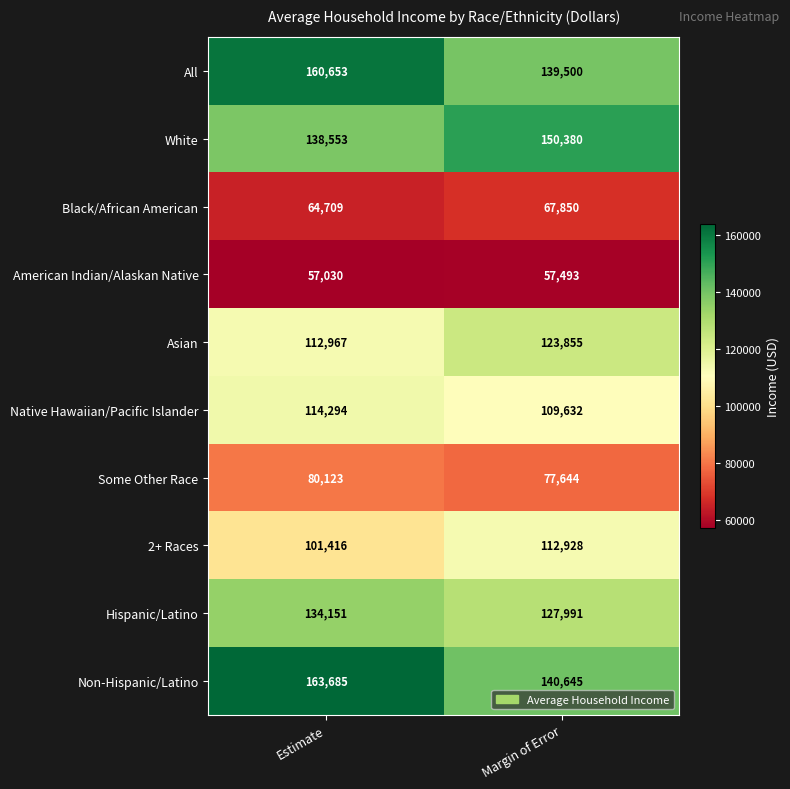

What is the average value of the 2+ Races series?

107172